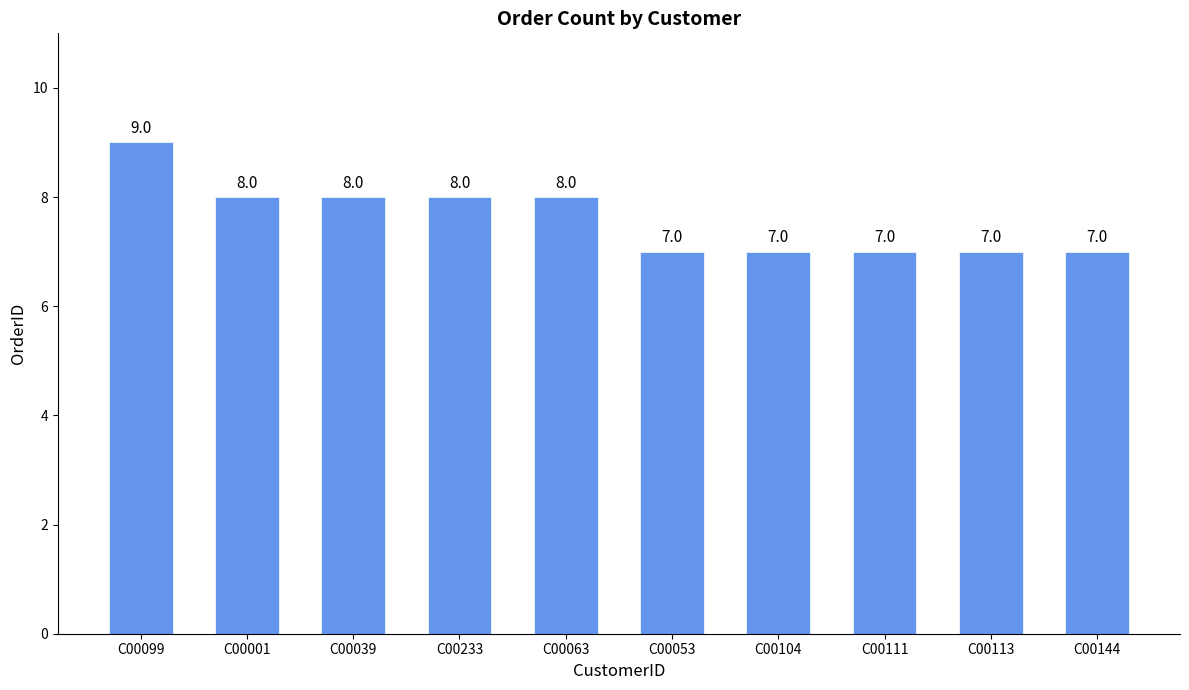

What is the greatest value displayed?

9